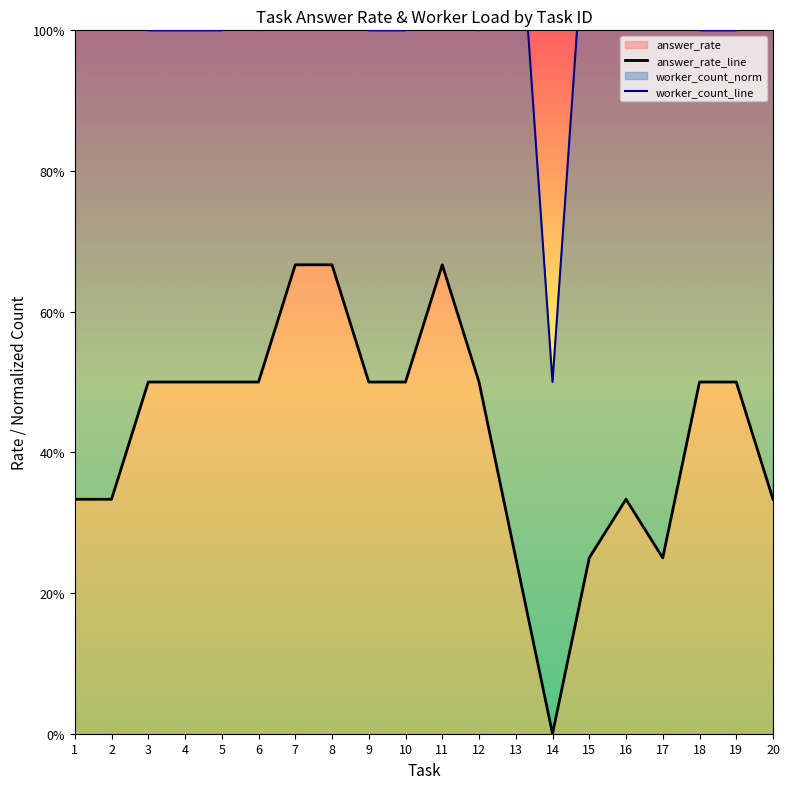

What is the spread (max minus min) of values at 6?

1.0